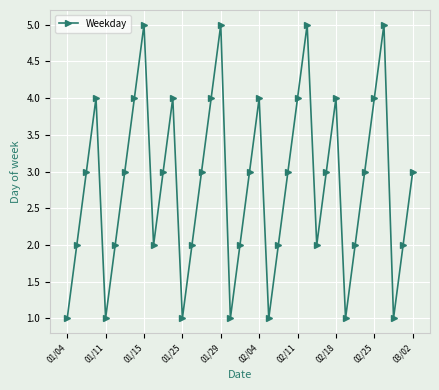

What is the greatest value displayed?

5